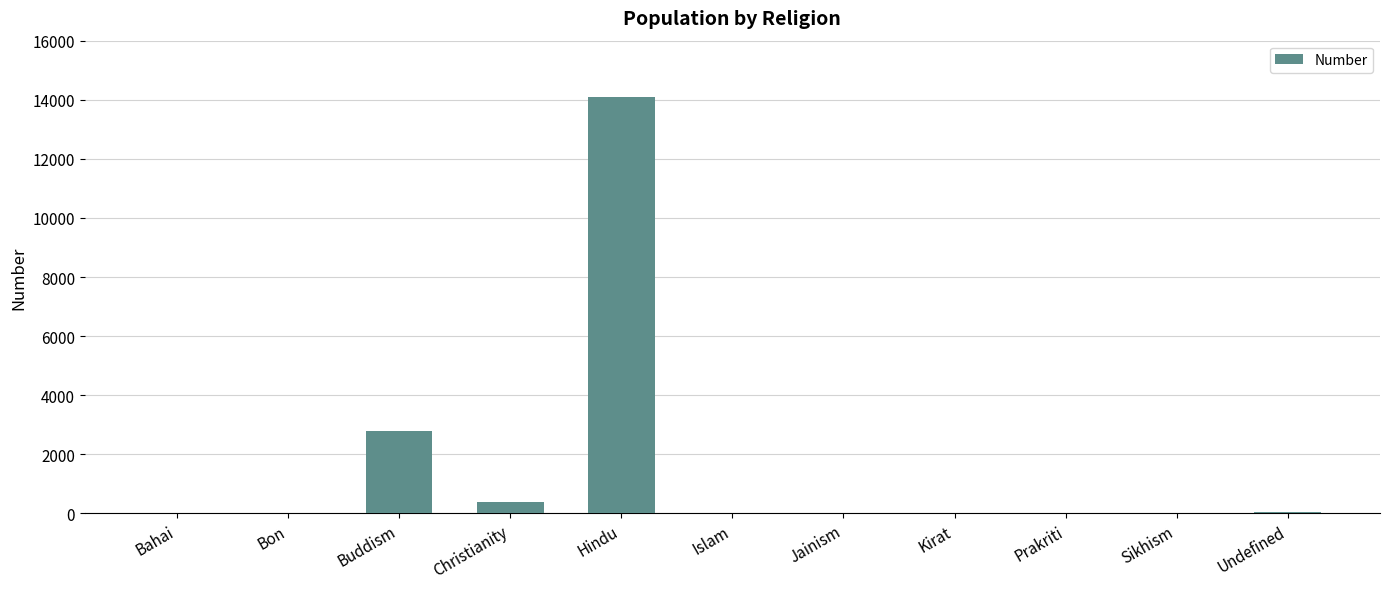

What is the change in value from Buddism to Sikhism?

-2792